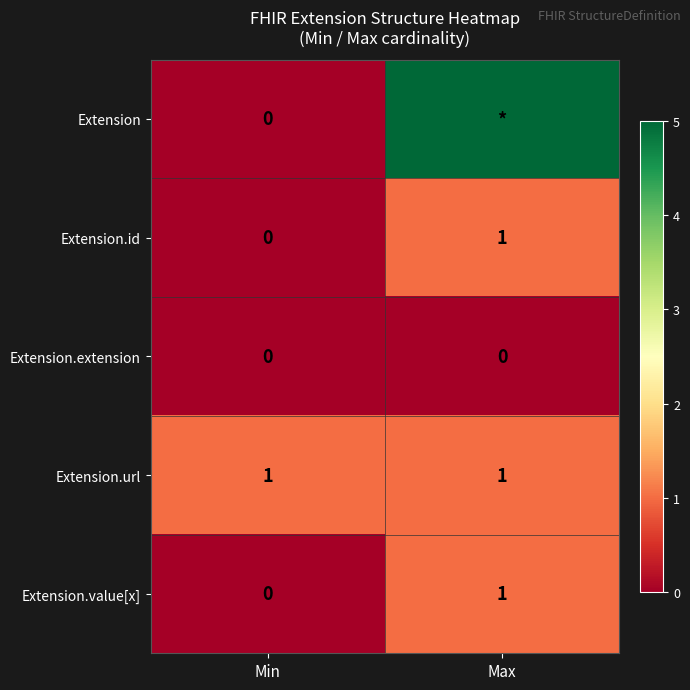

Is it true that Extension.value[x] equals 0 at Min?

True